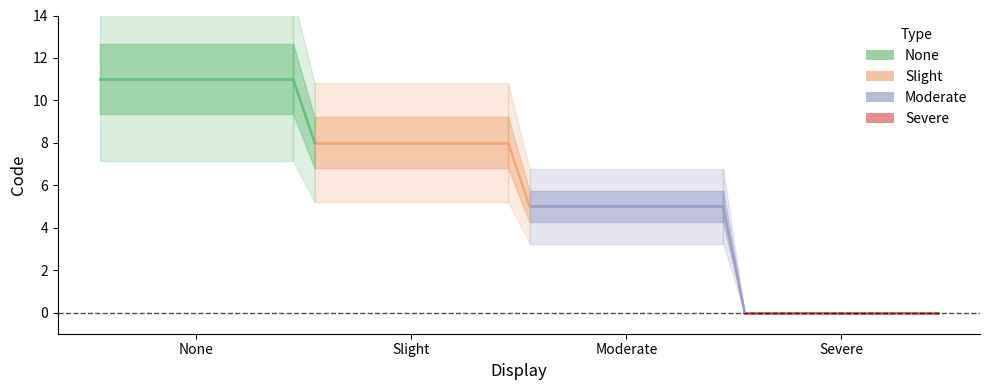

At which category is the sum across all series the highest?

None